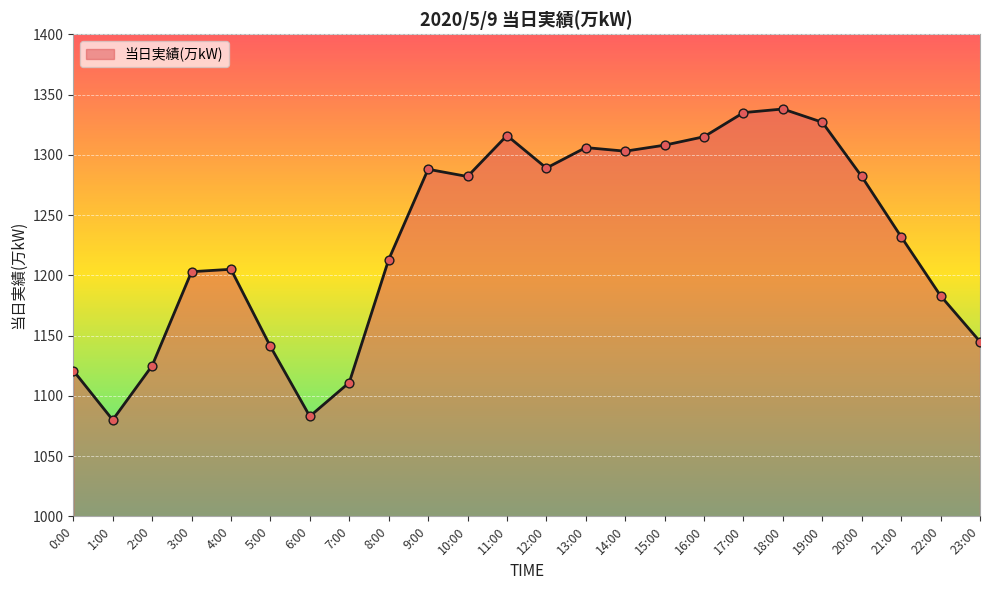

What is the change in value from 17:00 to 22:00?

-152